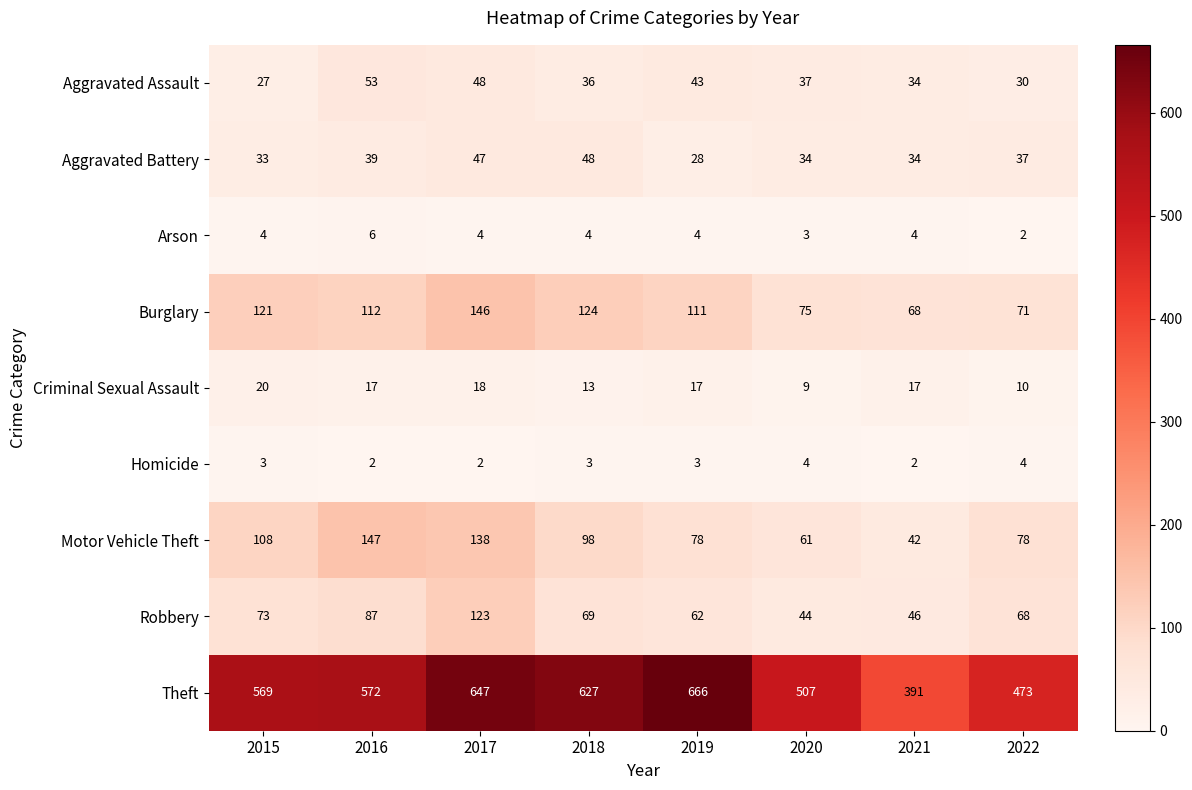

The Aggravated Battery series shows 28 at 2019. True or false?

True